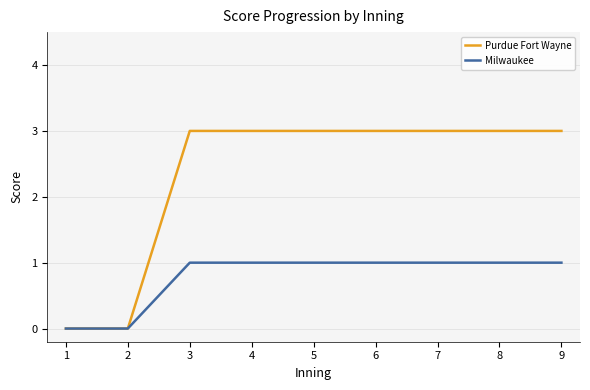

What is the difference between the second highest and minimum values in the Purdue Fort Wayne series?

3